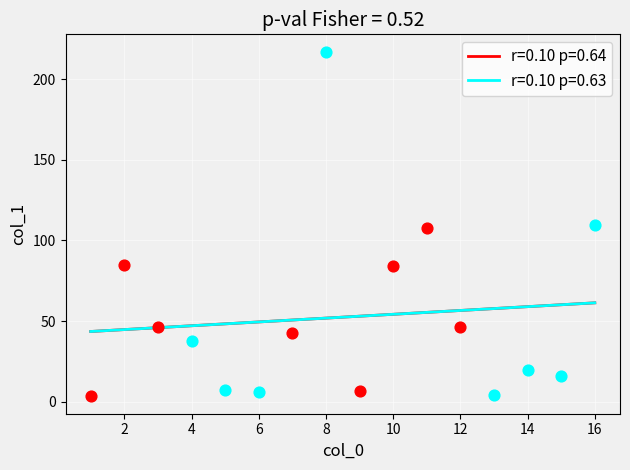

What are all the series names shown in the legend?

r=0.10 p=0.64, r=0.10 p=0.63